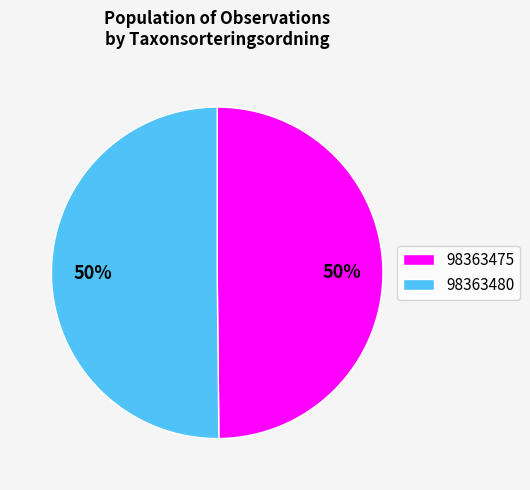

Do 98363480 and 98363475 together represent more than half of the pie?

Yes